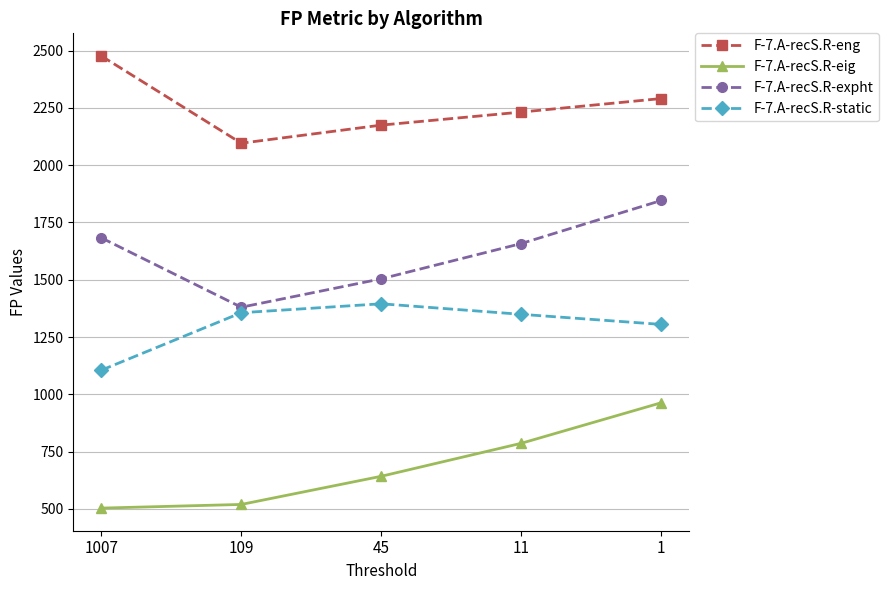

What is the total value across all series at 11?

6025